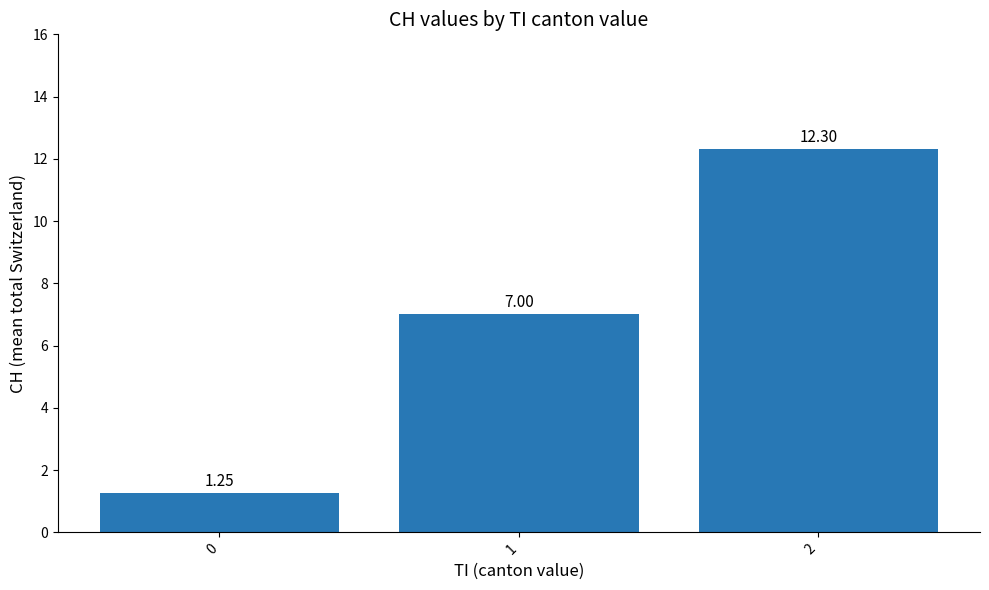

List the labels in order of value, smallest first.

0, 1, 2